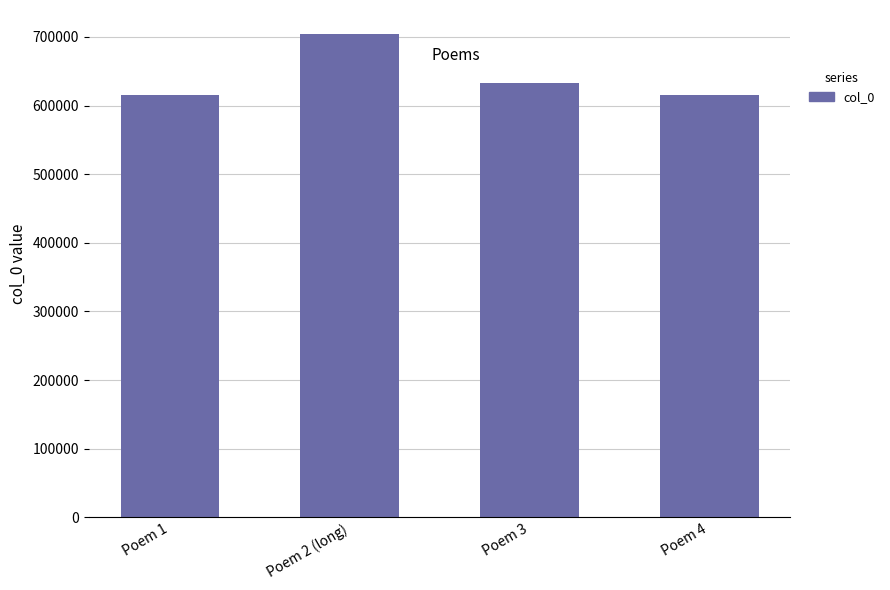

The chart shows a value of 633433 at Poem 3. True or false?

True